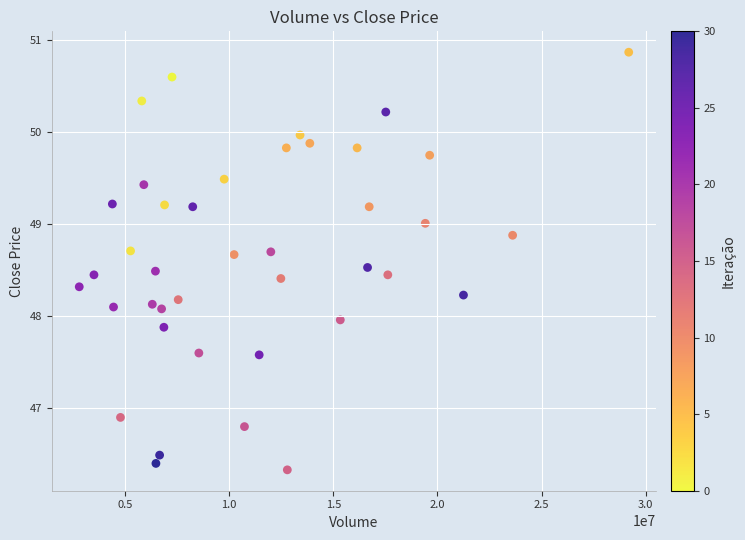

What is the range of Y values (max minus min)?

4.5